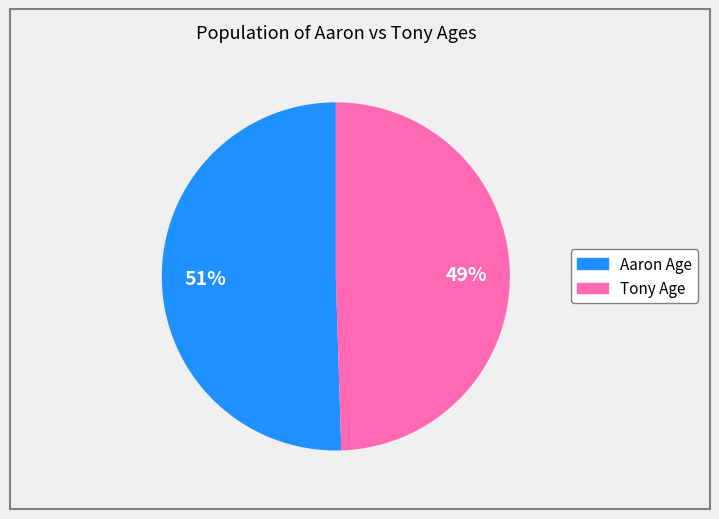

What percentage is the Tony Age slice, to the nearest percent?

49%